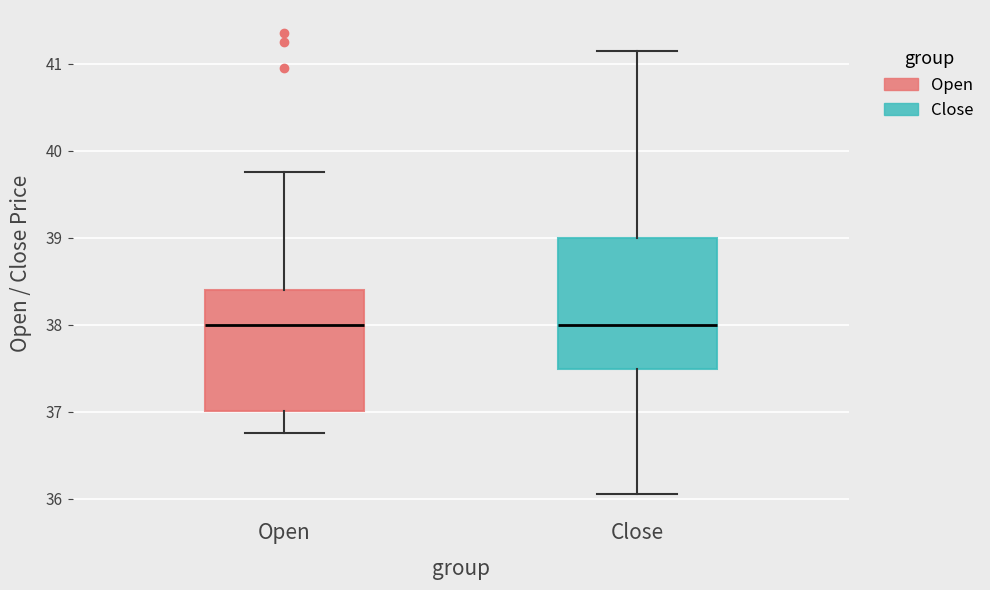

Reading left to right, transcribe this box plot: for each box, give where its median line is, the range the box spans, and where its two whiskers end, as read against the y-axis. The values are not printed on the chart, so give them approximately, as read against the axis.

Open: median 38.0, box 37.0 to 38.4, whiskers 36.8 to 39.8
Close: median 38.0, box 37.5 to 39.0, whiskers 36.1 to 41.1